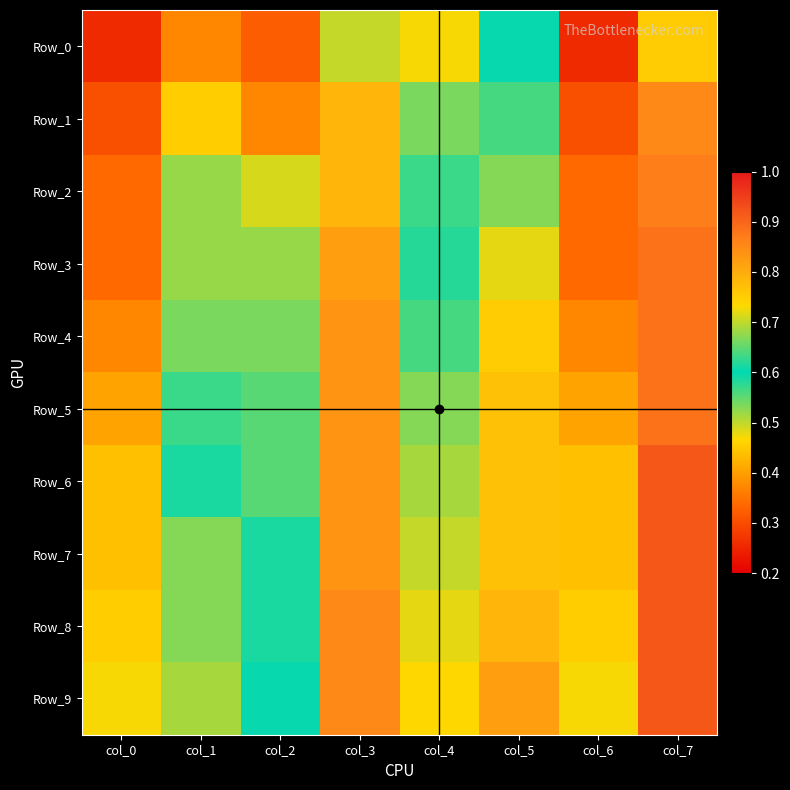

Reading right to left, list all the values displayed in this chart.

Row_0: col_7=0.8	col_6=0.3	col_5=0.6	col_4=0.5	col_3=0.7	col_2=0.3	col_1=0.4	col_0=0.3
Row_1: col_7=0.9	col_6=0.3	col_5=0.6	col_4=0.5	col_3=0.8	col_2=0.4	col_1=0.5	col_0=0.3
Row_2: col_7=0.9	col_6=0.3	col_5=0.7	col_4=0.6	col_3=0.8	col_2=0.5	col_1=0.5	col_0=0.3
Row_3: col_7=0.9	col_6=0.3	col_5=0.7	col_4=0.6	col_3=0.8	col_2=0.5	col_1=0.5	col_0=0.3
Row_4: col_7=0.9	col_6=0.4	col_5=0.8	col_4=0.6	col_3=0.8	col_2=0.5	col_1=0.5	col_0=0.4
Row_5: col_7=0.9	col_6=0.4	col_5=0.8	col_4=0.7	col_3=0.8	col_2=0.6	col_1=0.6	col_0=0.4
Row_6: col_7=0.9	col_6=0.4	col_5=0.8	col_4=0.7	col_3=0.8	col_2=0.6	col_1=0.6	col_0=0.4
Row_7: col_7=0.9	col_6=0.4	col_5=0.8	col_4=0.7	col_3=0.8	col_2=0.6	col_1=0.7	col_0=0.4
Row_8: col_7=0.9	col_6=0.5	col_5=0.8	col_4=0.7	col_3=0.9	col_2=0.6	col_1=0.7	col_0=0.5
Row_9: col_7=0.9	col_6=0.5	col_5=0.8	col_4=0.7	col_3=0.9	col_2=0.6	col_1=0.7	col_0=0.5